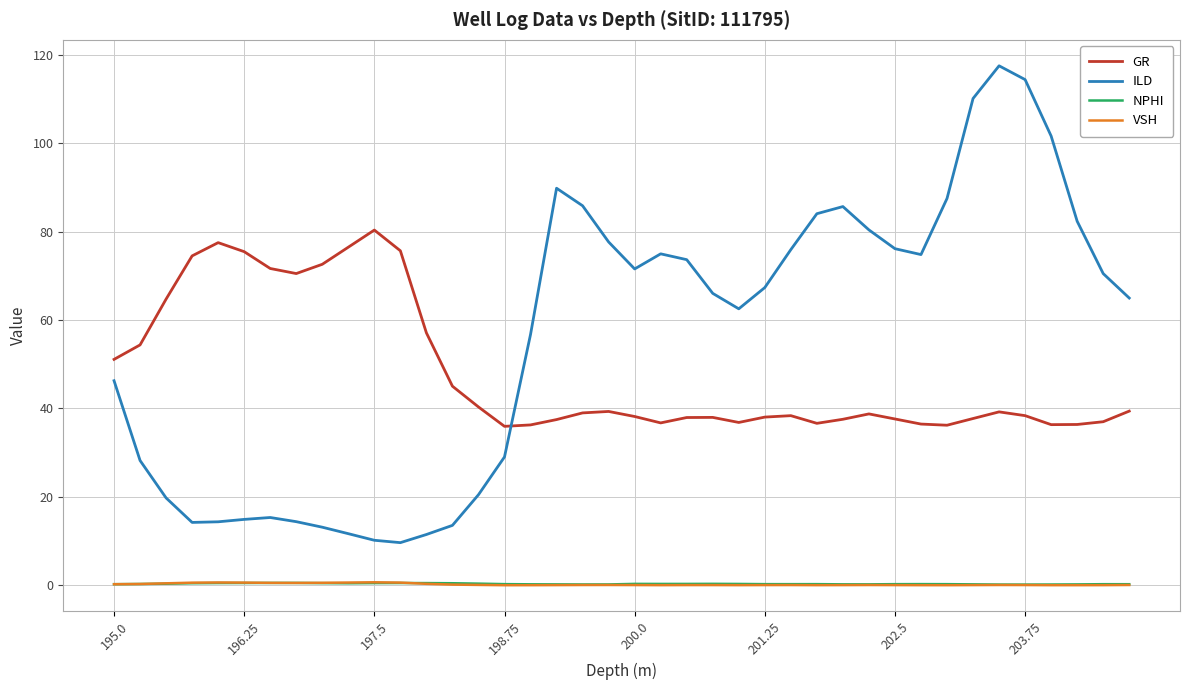

What is the greatest value displayed?

117.5